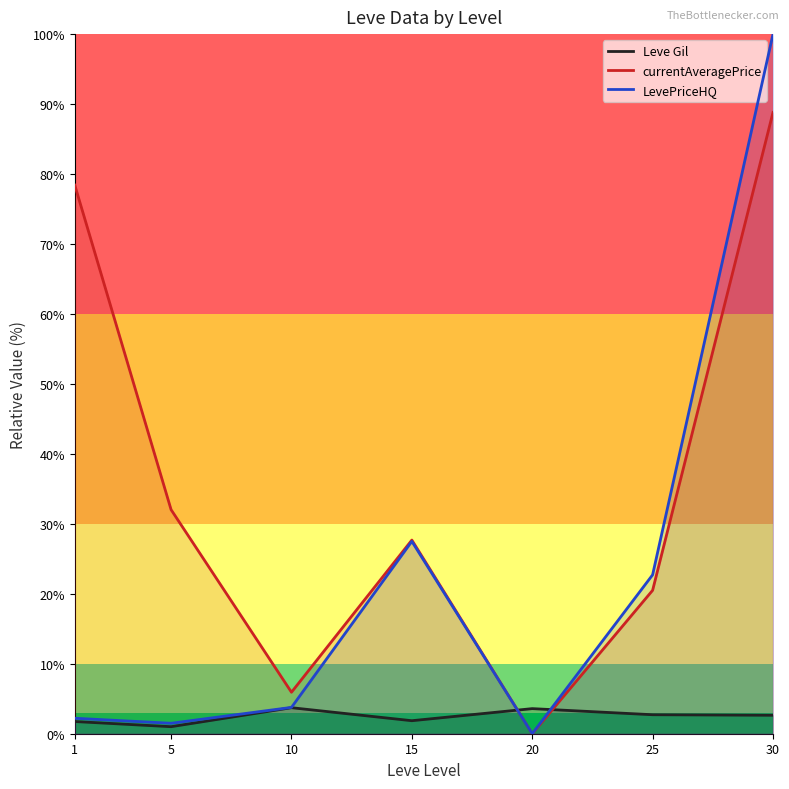

List the labels in order of LevePriceHQ value, smallest first.

20, 5, 1, 10, 25, 15, 30